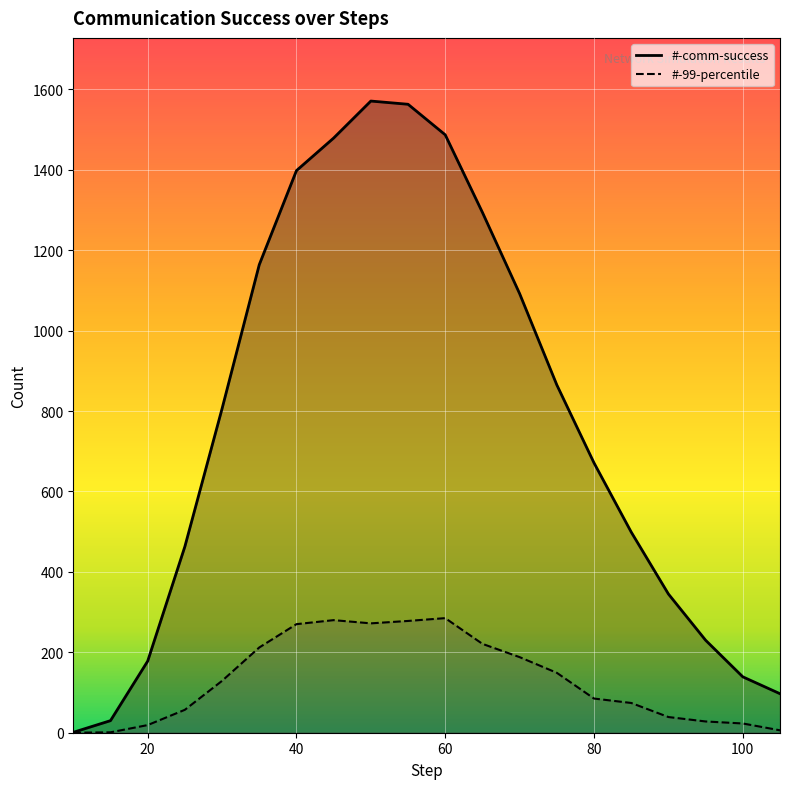

True or false: #-99-percentile has more than 0 interior local peaks.

True